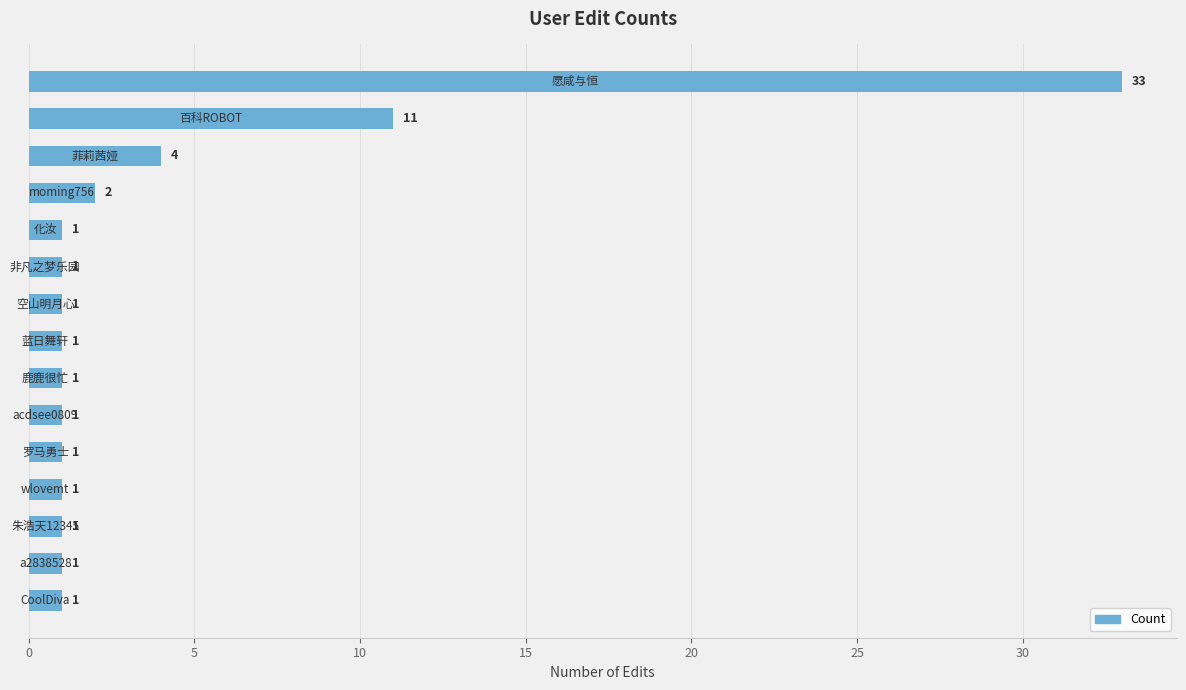

Reading top to bottom, list all the values displayed in this chart.

33	11	4	2	1	1	1	1	1	1	1	1	1	1	1